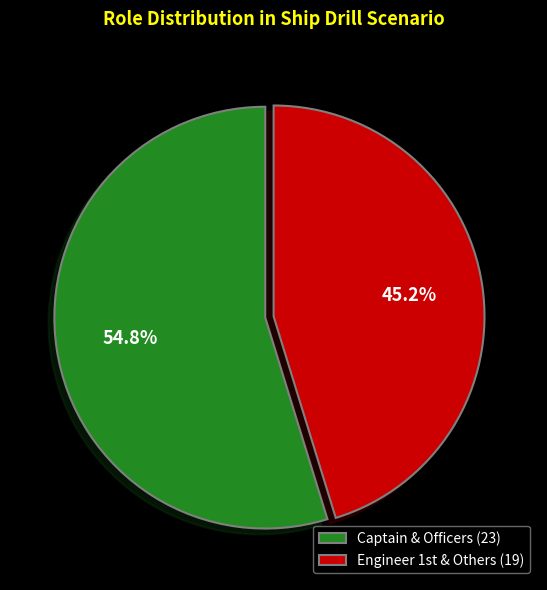

What is the largest slice in the pie chart?

Captain & Officers (23)